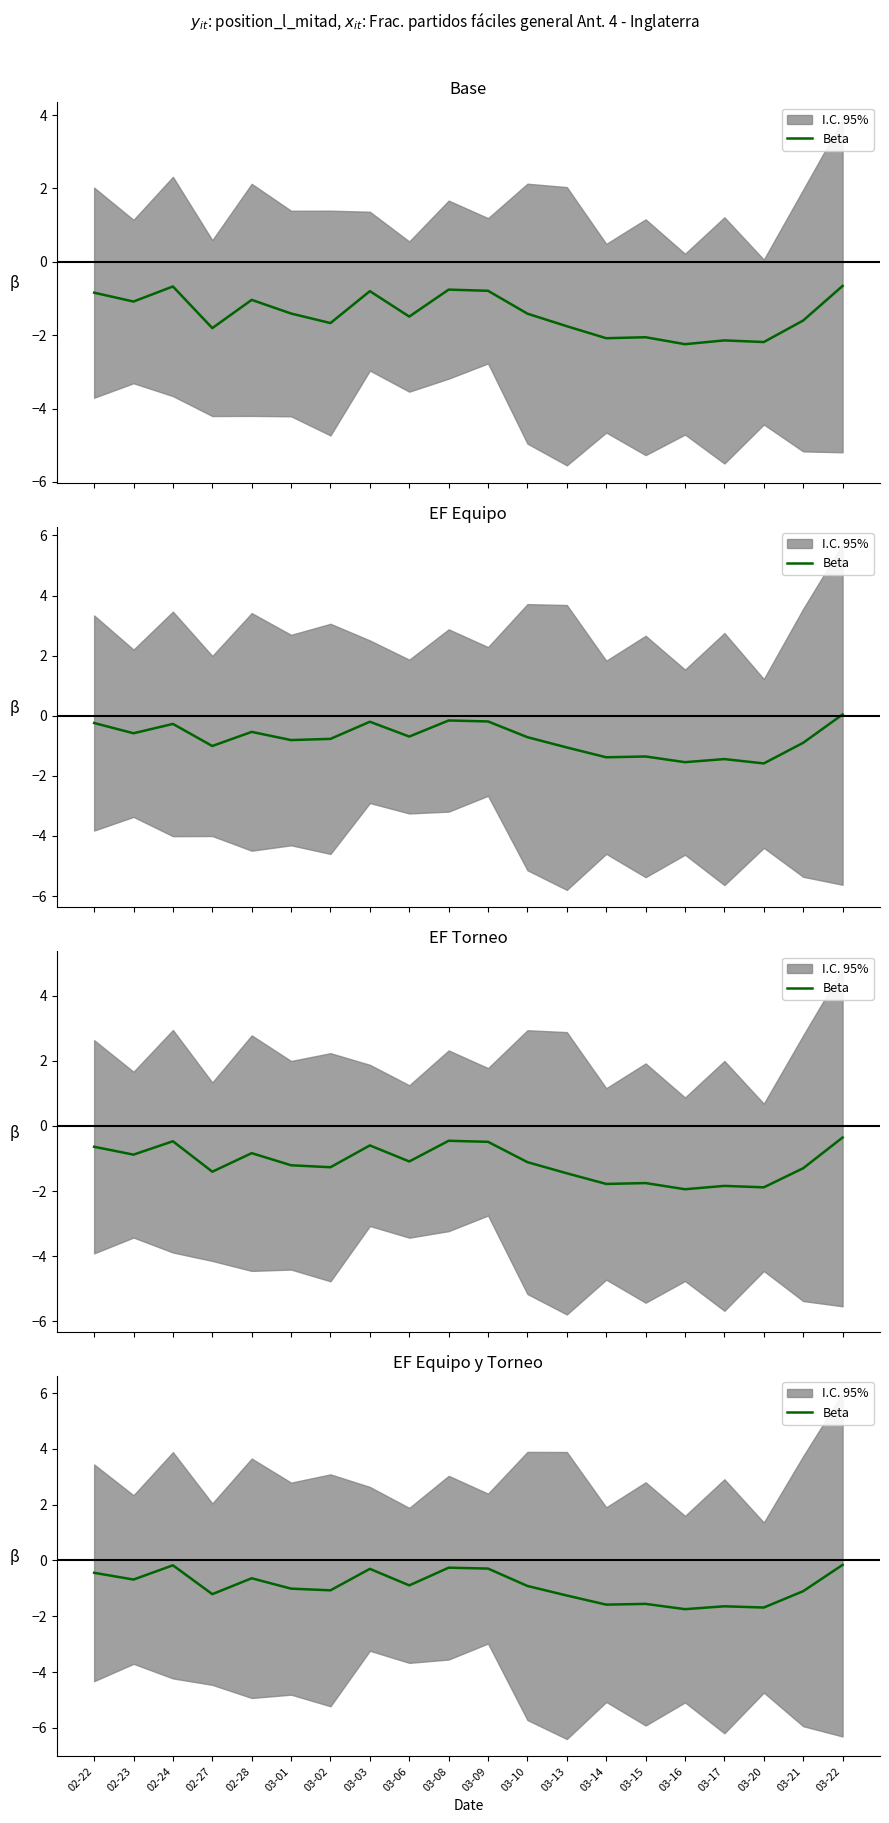

Rank the categories by value from highest to lowest.

03-22, 02-24, 03-08, 03-09, 03-03, 02-22, 02-28, 02-23, 03-06, 03-10, 03-01, 03-02, 03-21, 02-27, 03-13, 03-15, 03-14, 03-17, 03-20, 03-16